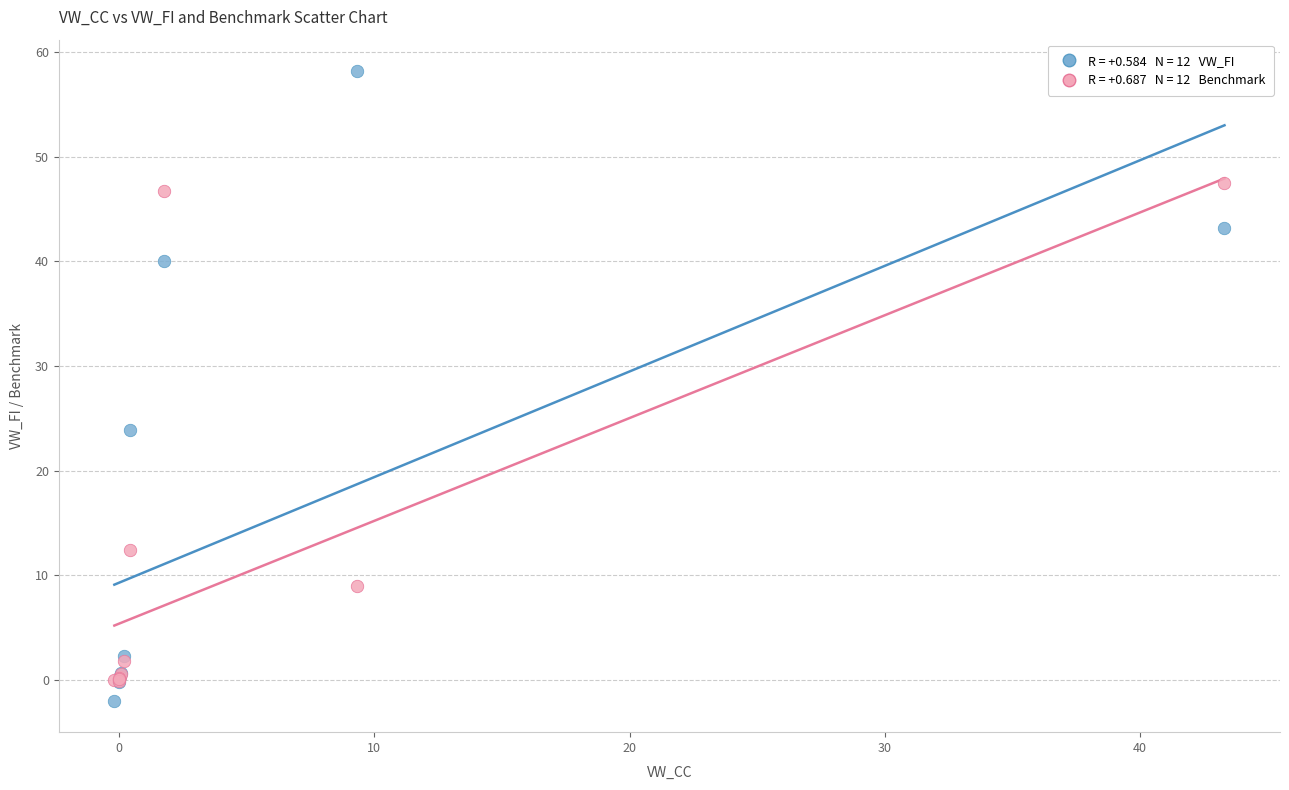

Across all series, what Y value is closest to 28?

23.9